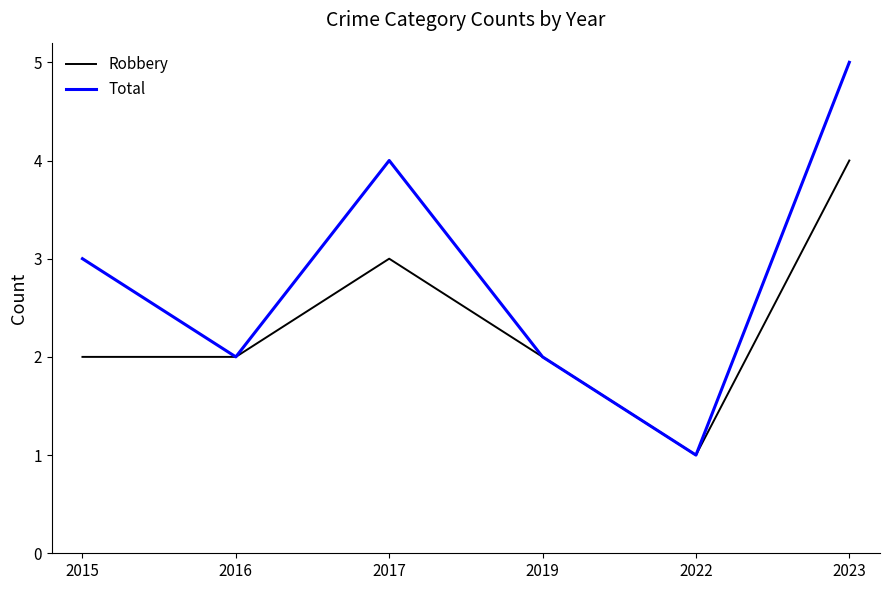

How many series are shown in this chart?

2